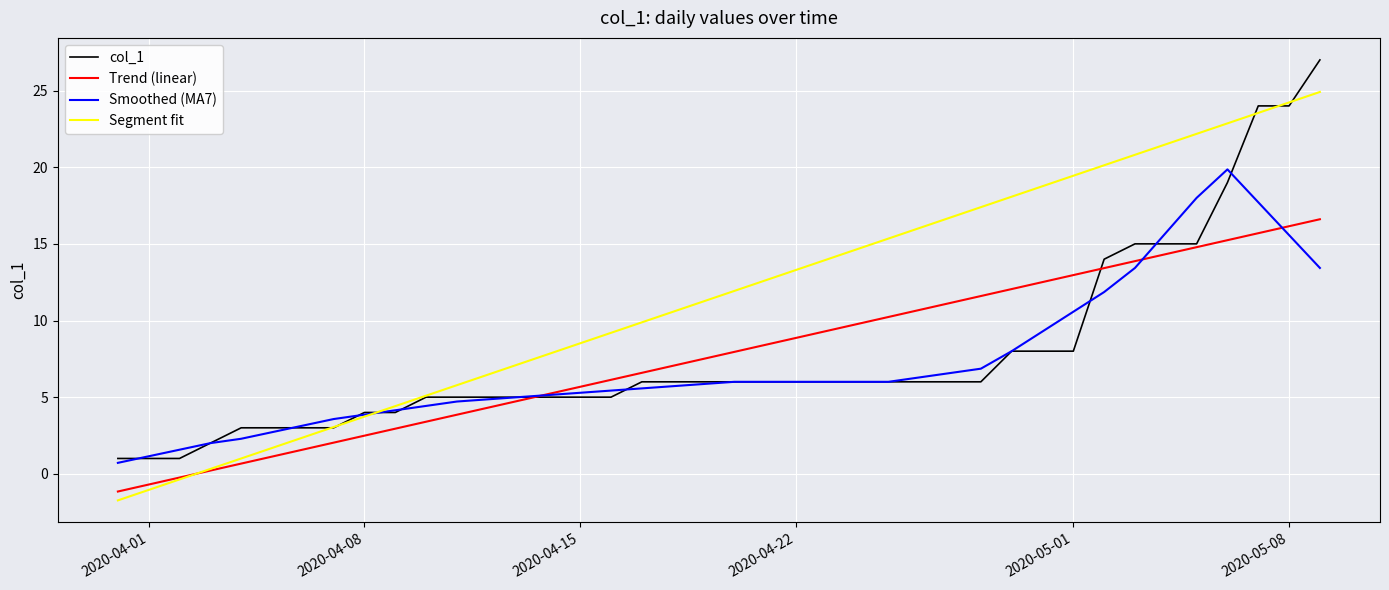

How many lines are shown in the chart?

4